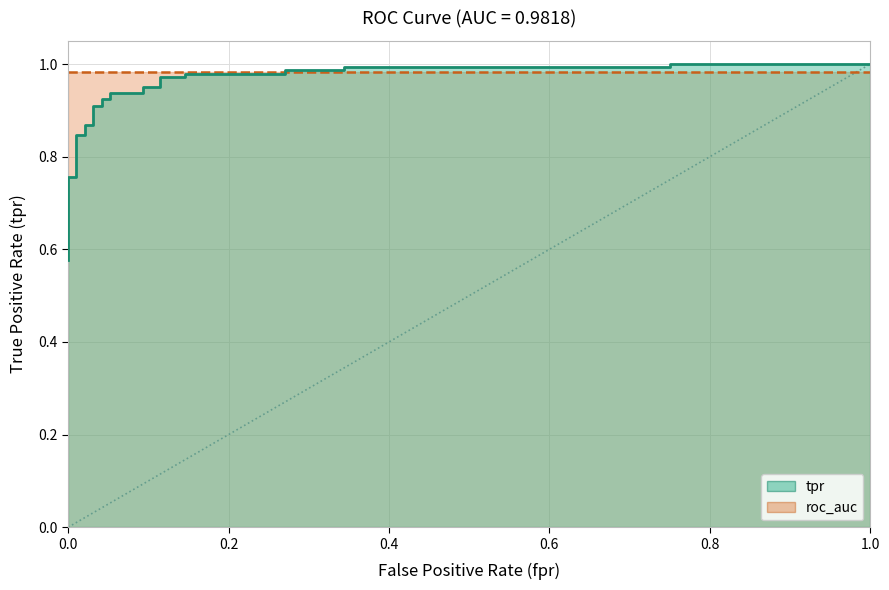

Is it true that the value at 0.0 is 0.6?

True